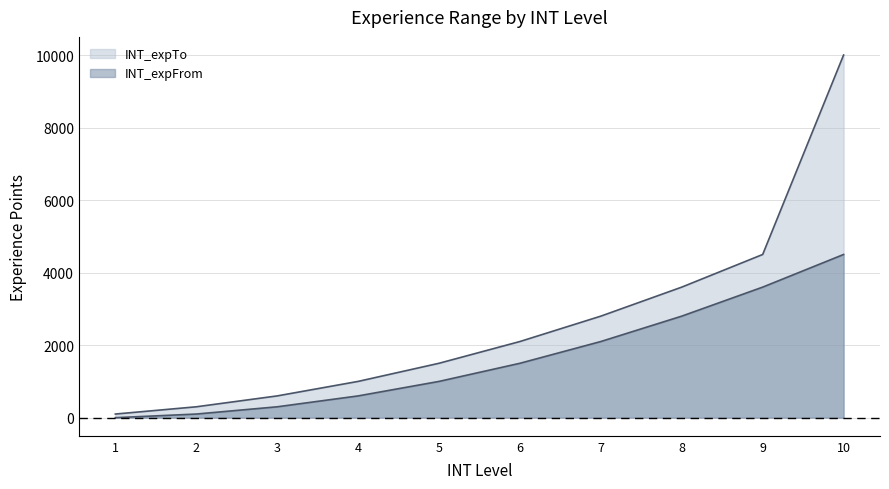

True or false: INT_expFrom and INT_expTo cross at least once.

False